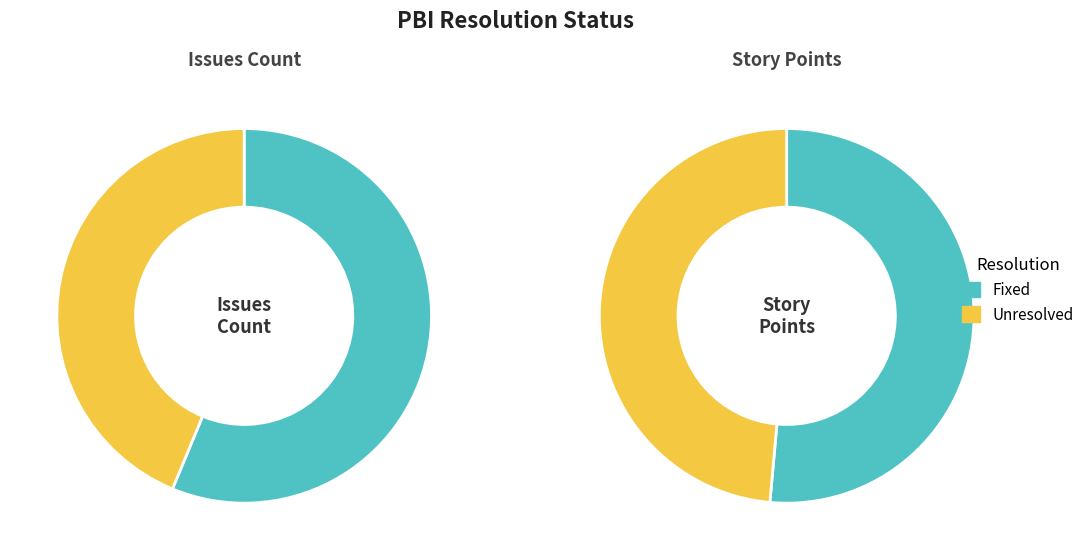

Rank the categories by value from highest to lowest.

Fixed, Unresolved